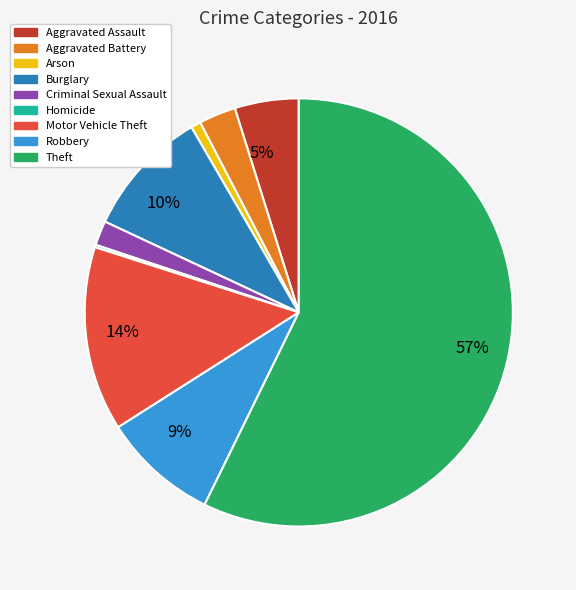

What is the largest slice in the pie chart?

Theft